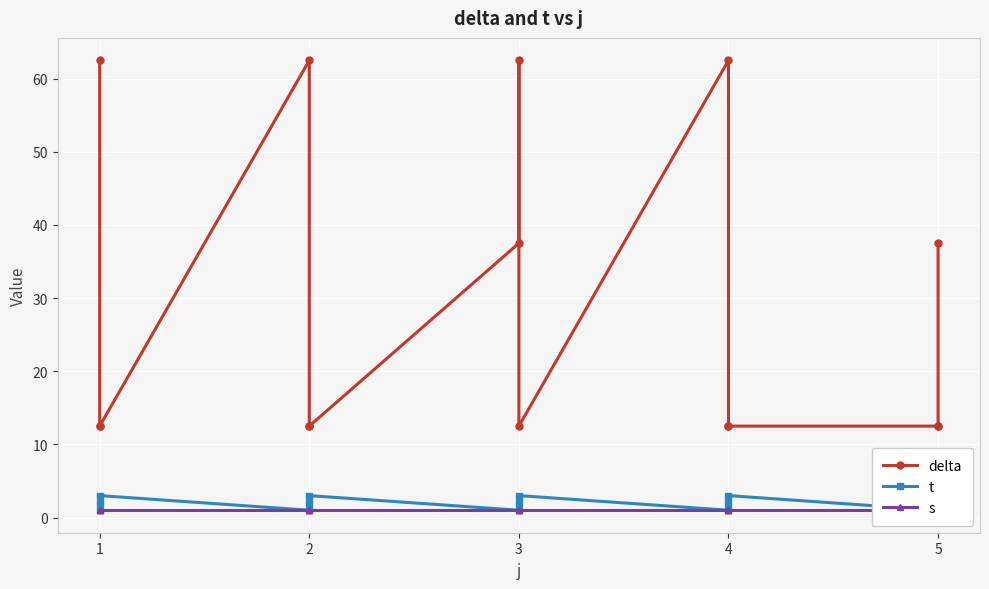

What is the difference between the second highest and minimum values in the delta series?

50.0